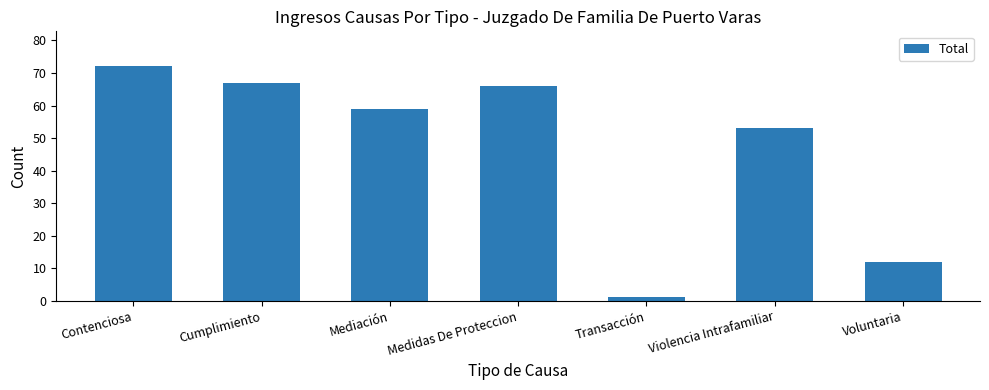

Reading left to right, transcribe all the data shown in this chart.

72	67	59	66	1	53	12